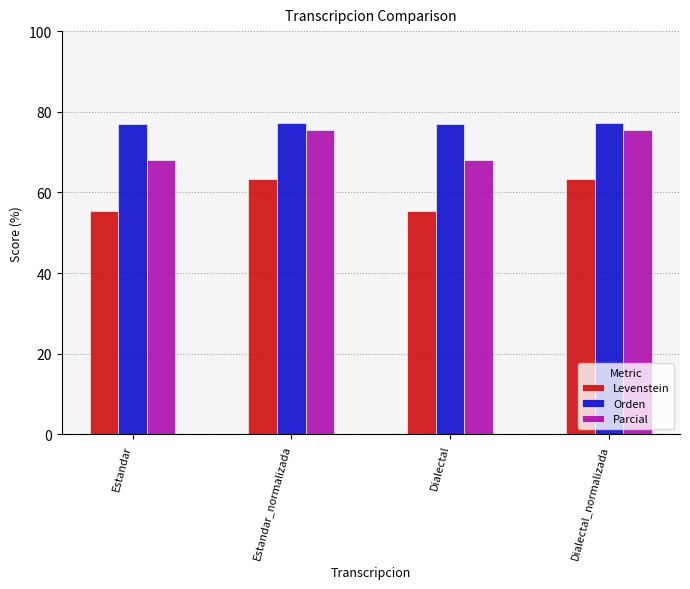

Where does the Levenstein series first go above 63?

Estandar_normalizada